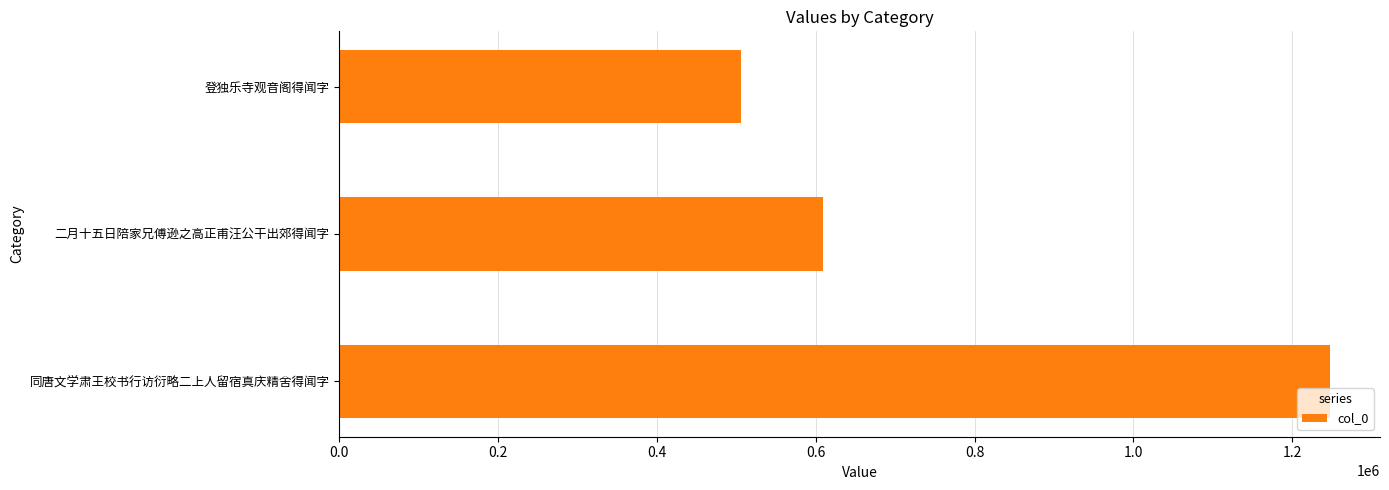

What is the difference between the maximum and minimum values?

742684